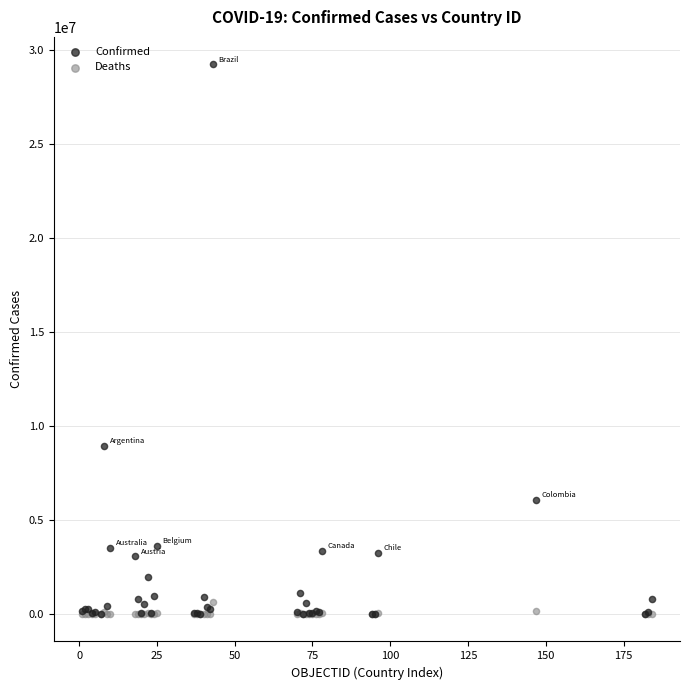

In the Confirmed series, what Y value is closest to 14633233?

8961595